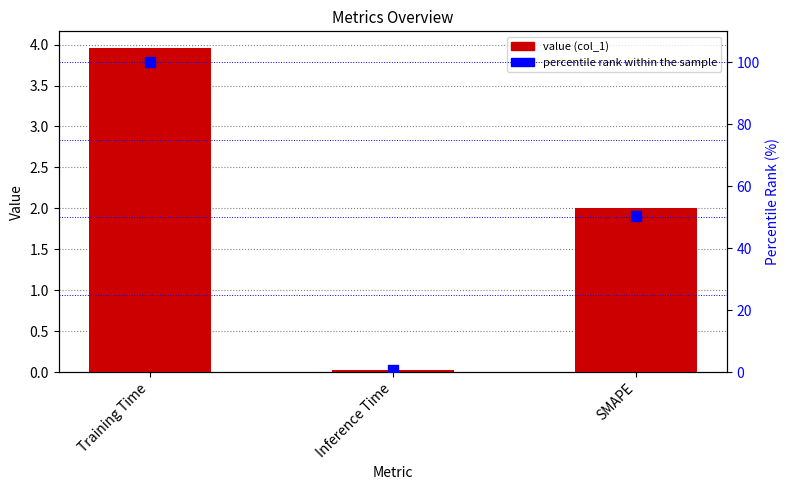

Is the value of col_1 at SMAPE greater than the value of percentile rank within the sample at Training Time?

No